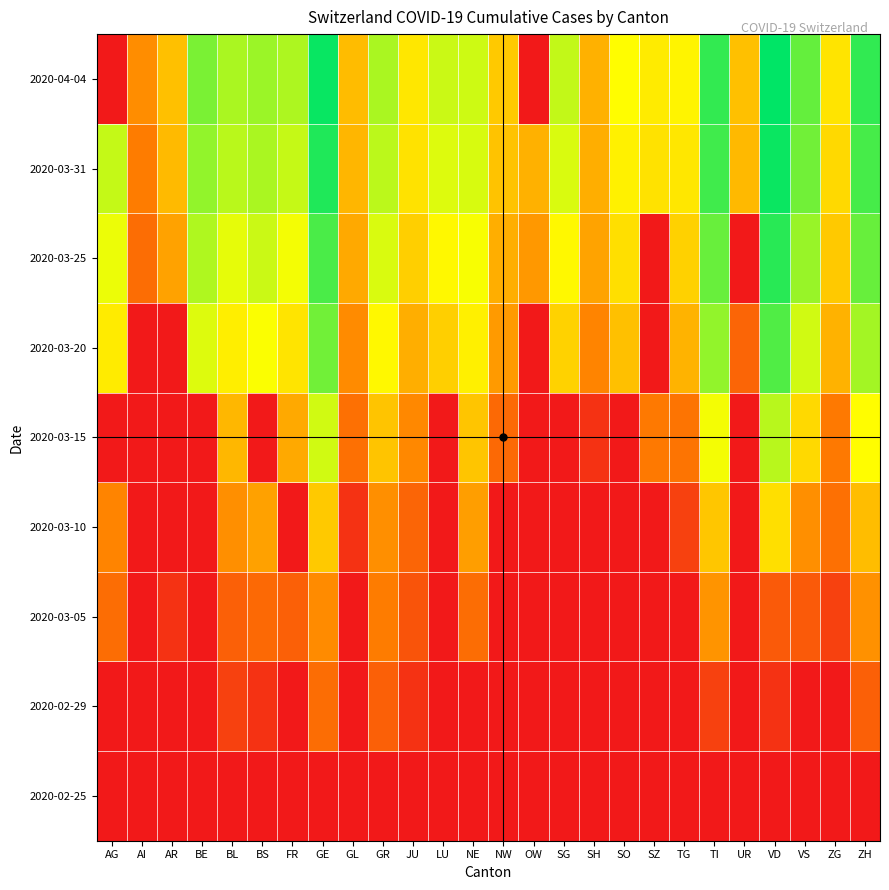

Rank the series by their maximum value, from lowest to highest.

2020-02-25, 2020-02-29, 2020-03-05, 2020-03-10, 2020-03-15, 2020-03-20, 2020-03-25, 2020-03-31, 2020-04-04